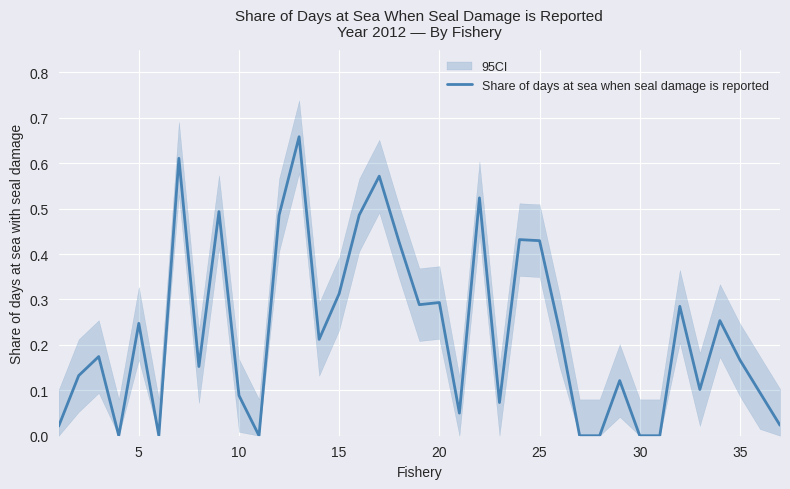

Count the number of categories in the chart.

37